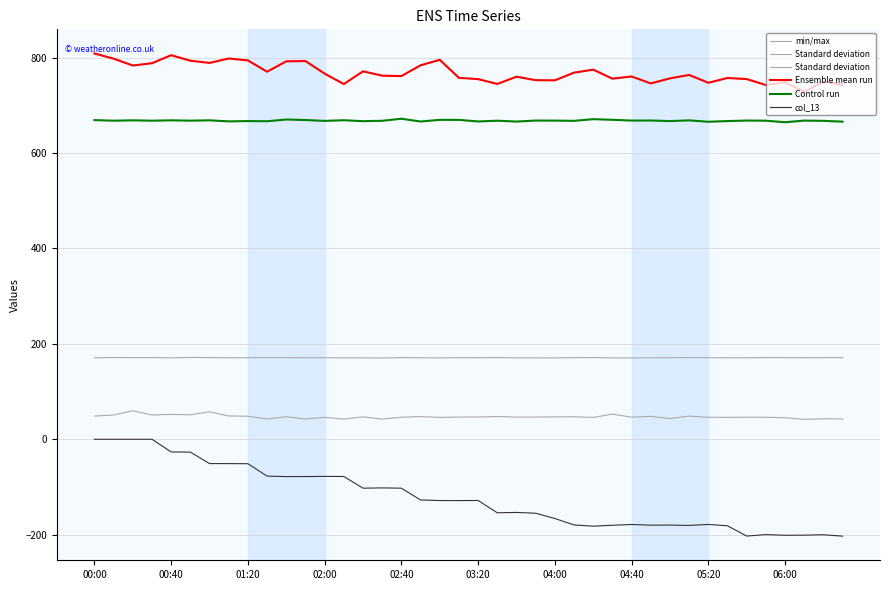

Is the value of Ensemble mean run at 04:00 greater than the value of col_13 at 27?

Yes